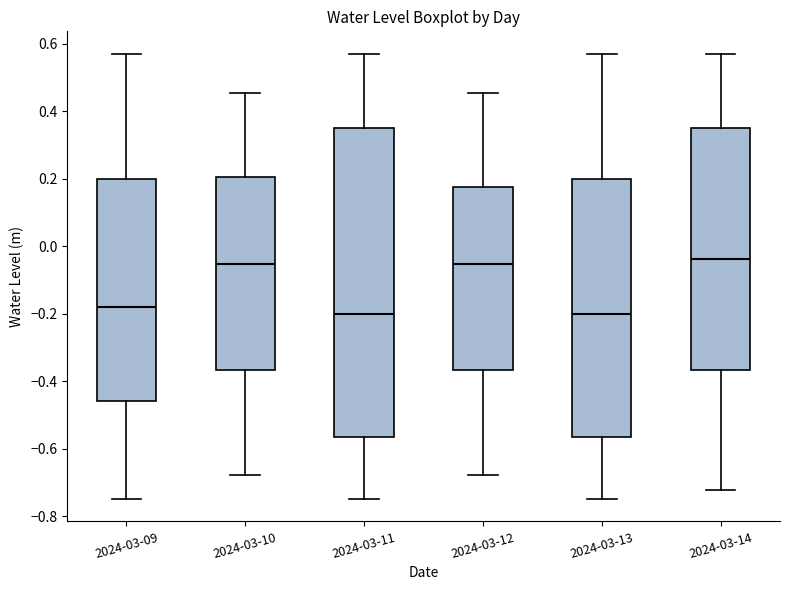

Reading left to right, transcribe this box plot: for each box, give where its median line is, the range the box spans, and where its two whiskers end, as read against the y-axis. The values are not printed on the chart, so give them approximately, as read against the axis.

2024-03-09: median -0.18, box -0.46 to 0.20, whiskers -0.74 to 0.58
2024-03-10: median -0.06, box -0.36 to 0.20, whiskers -0.68 to 0.46
2024-03-11: median -0.20, box -0.56 to 0.36, whiskers -0.74 to 0.58
2024-03-12: median -0.06, box -0.36 to 0.18, whiskers -0.68 to 0.46
2024-03-13: median -0.20, box -0.56 to 0.20, whiskers -0.74 to 0.58
2024-03-14: median -0.04, box -0.36 to 0.36, whiskers -0.72 to 0.58